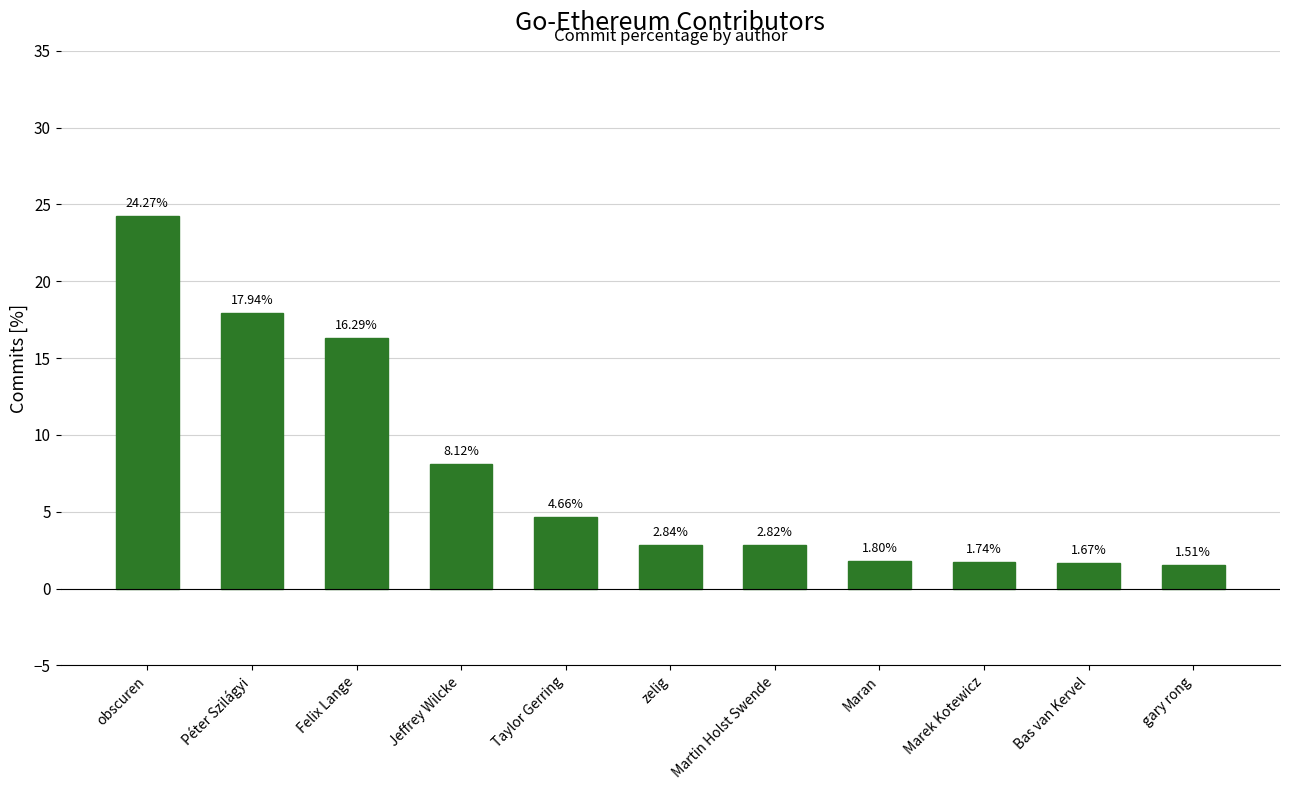

Does the chart contain stacked bars?

No